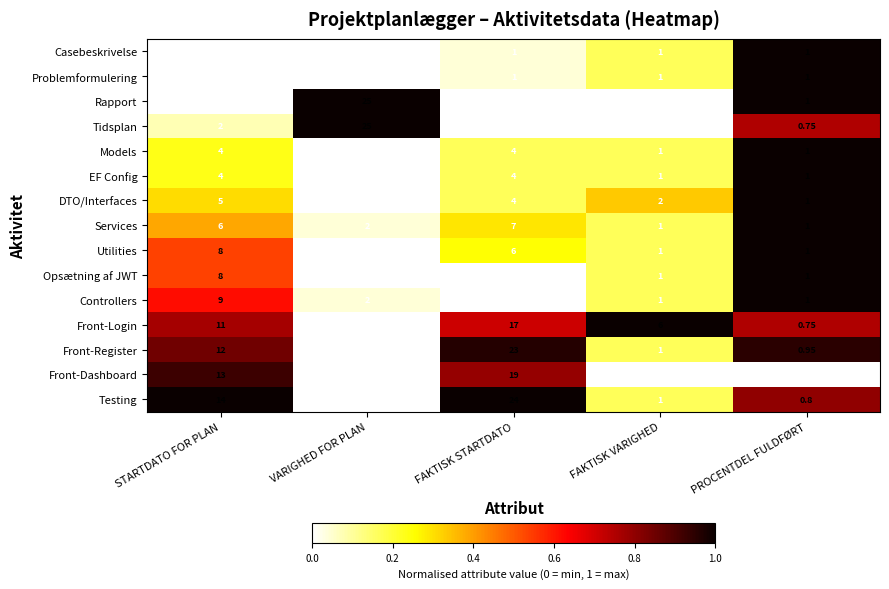

At which category is the sum across all series the highest?

FAKTISK STARTDATO